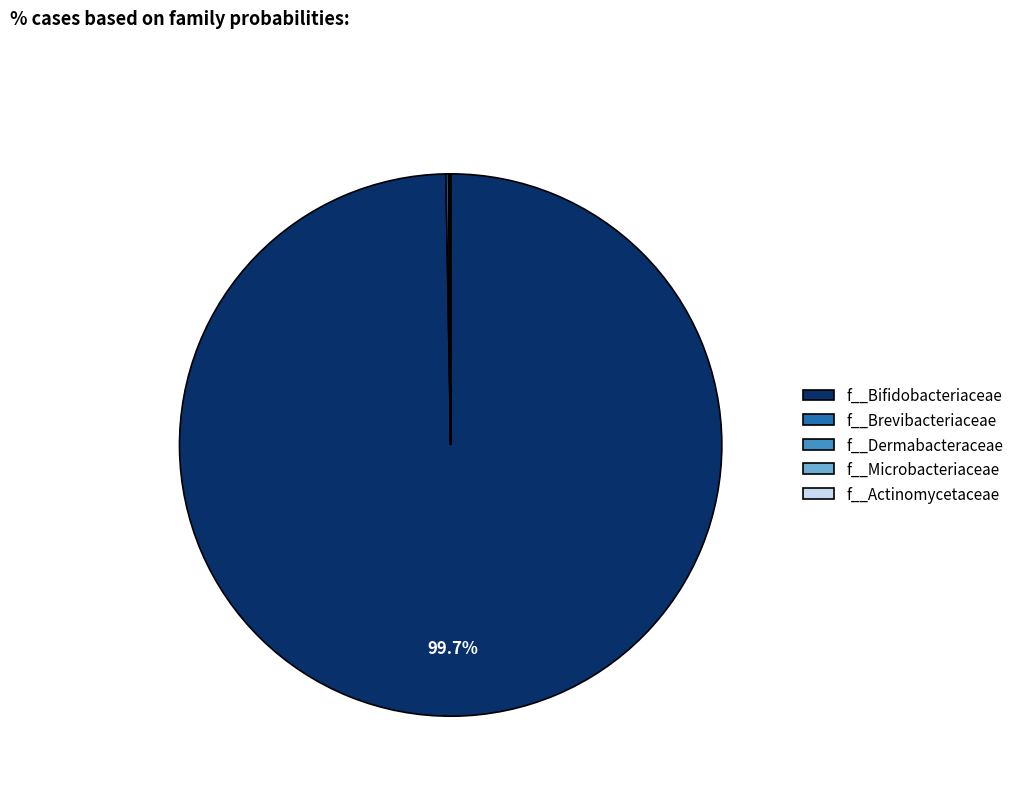

Which category has the biggest portion of the pie?

f__Bifidobacteriaceae